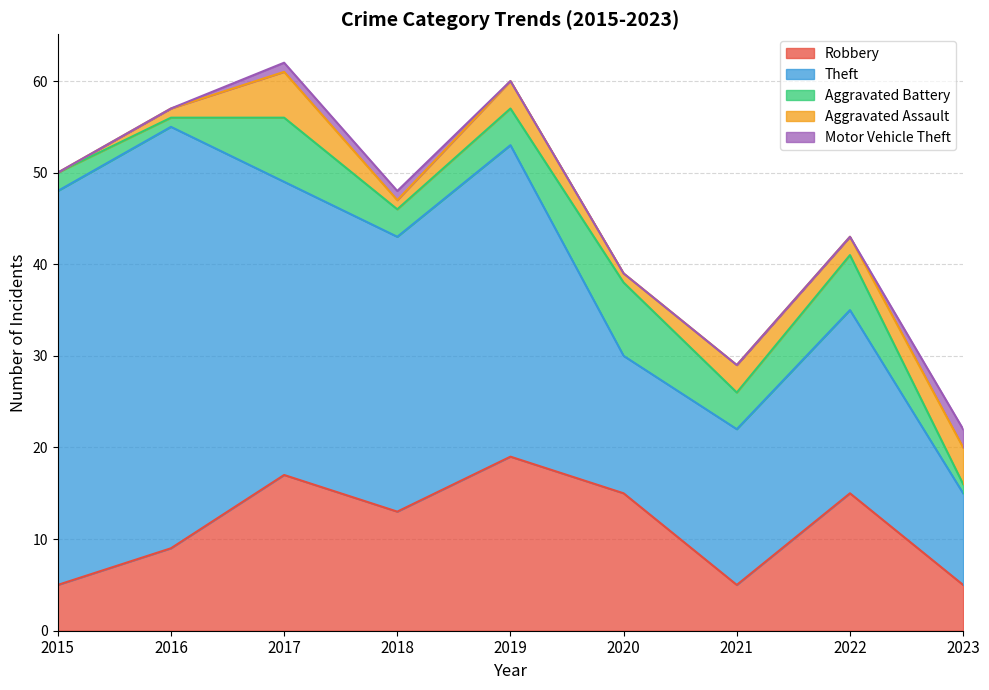

At which label is Aggravated Battery closest to 4?

2019